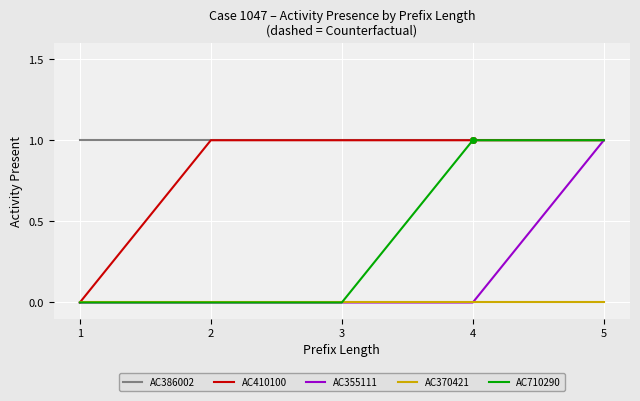

Count the AC710290 values in the range 0 to 1.

5